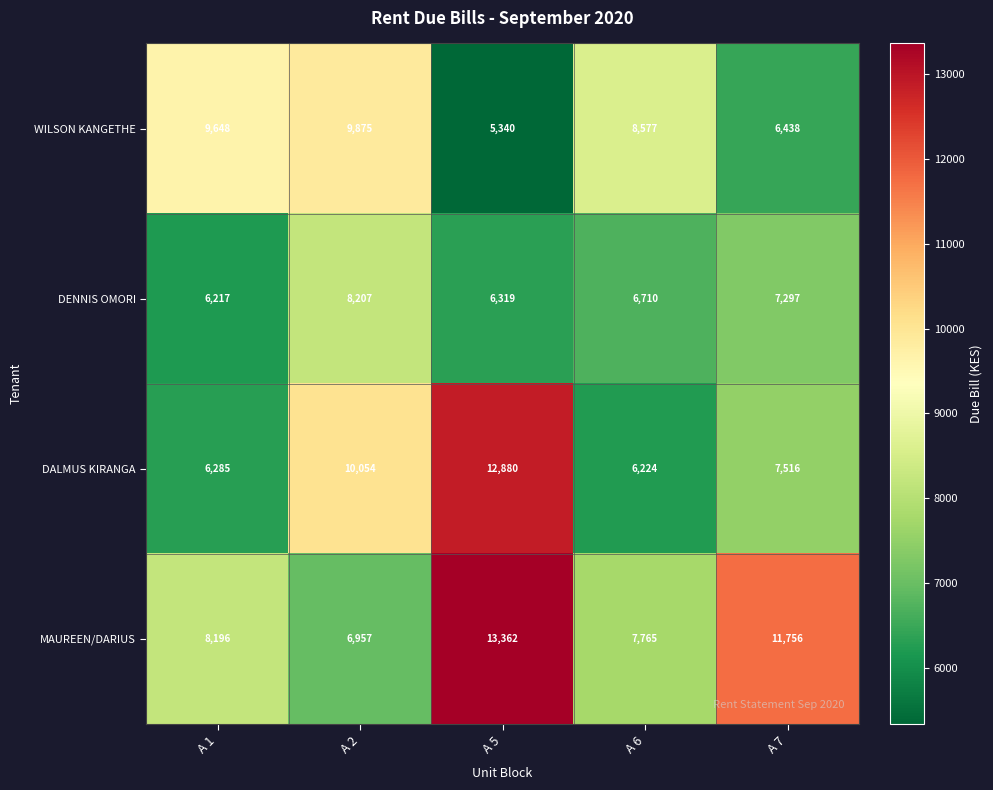

At A 2, list the series in order from largest to smallest.

DALMUS KIRANGA, WILSON KANGETHE, DENNIS OMORI, MAUREEN/DARIUS